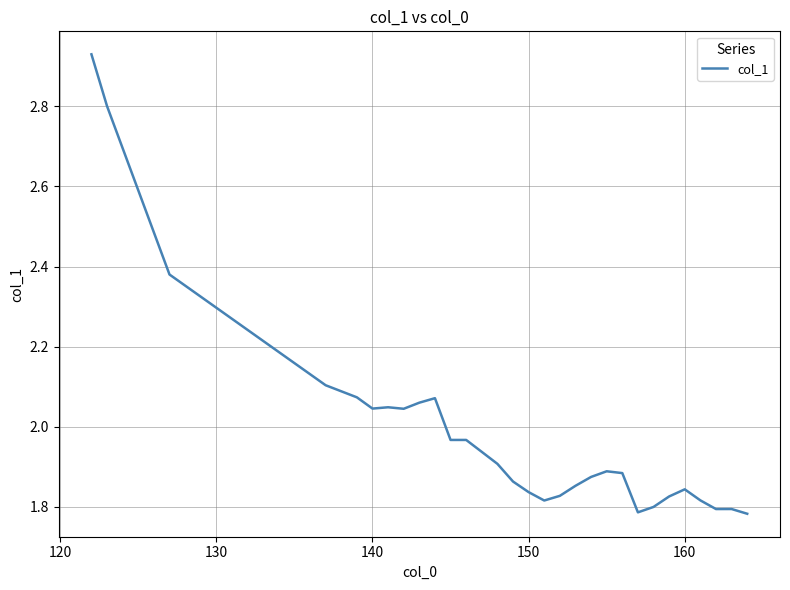

What is the difference between the maximum and minimum values?

1.1